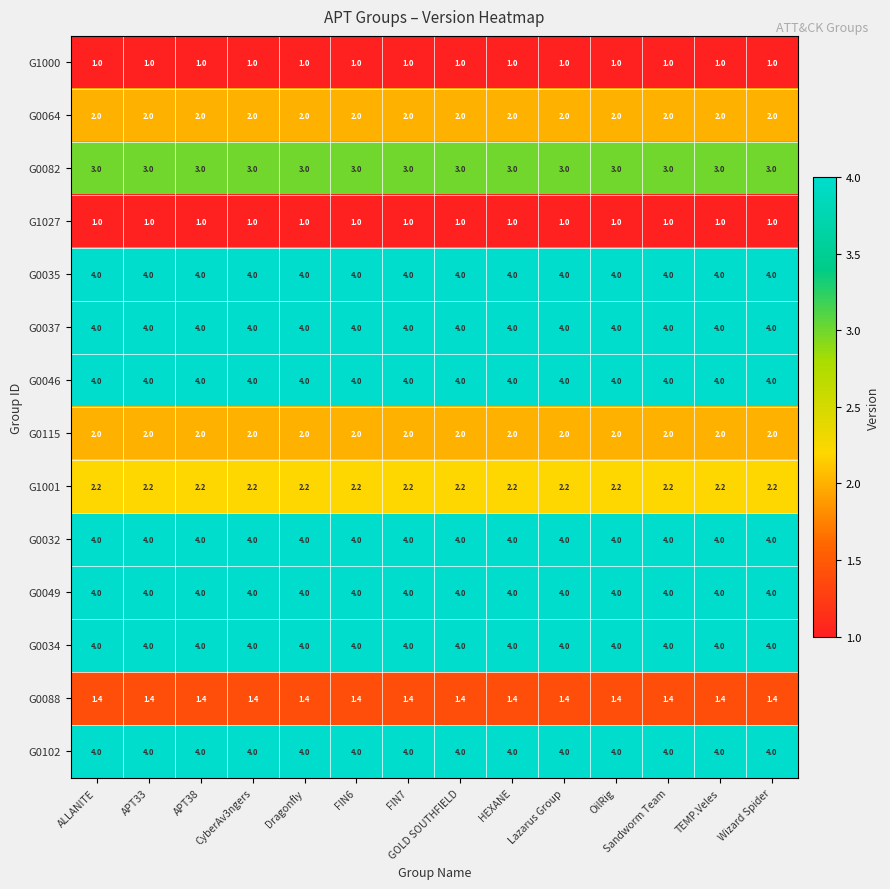

How many distinct data groups are displayed?

14